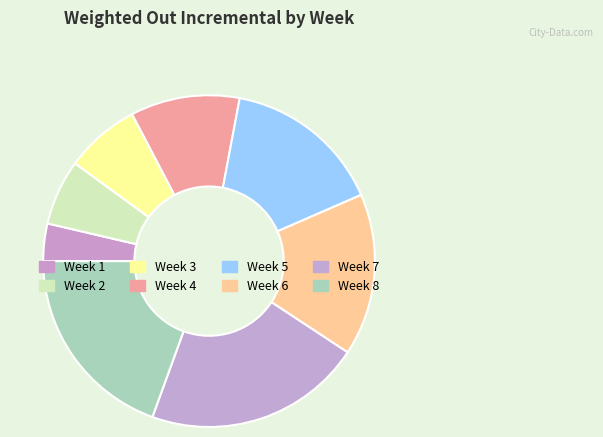

The Week 4 slice represents 16% of the pie. True or false?

False